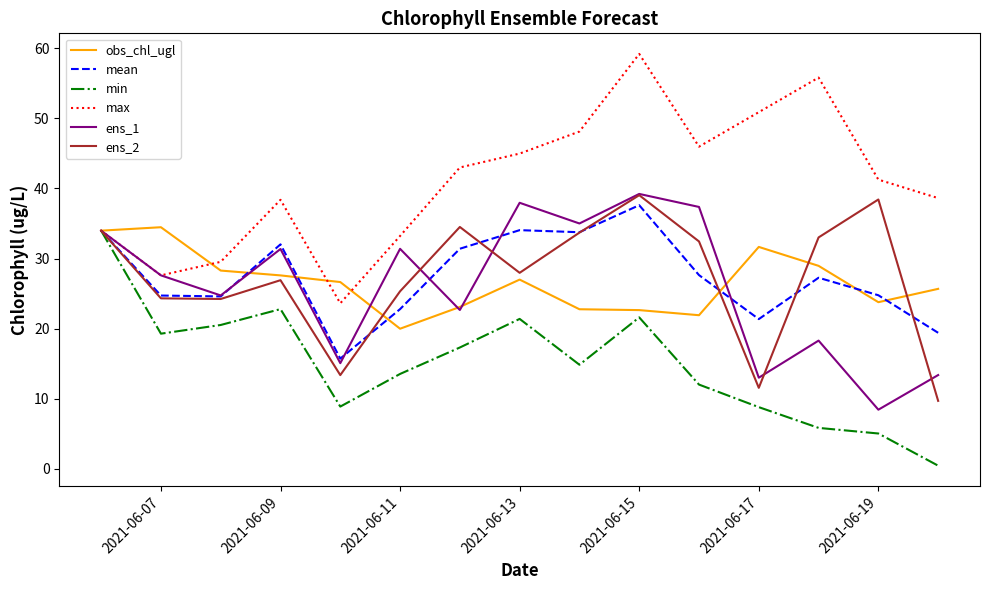

What is the highest value of the max series?

59.2